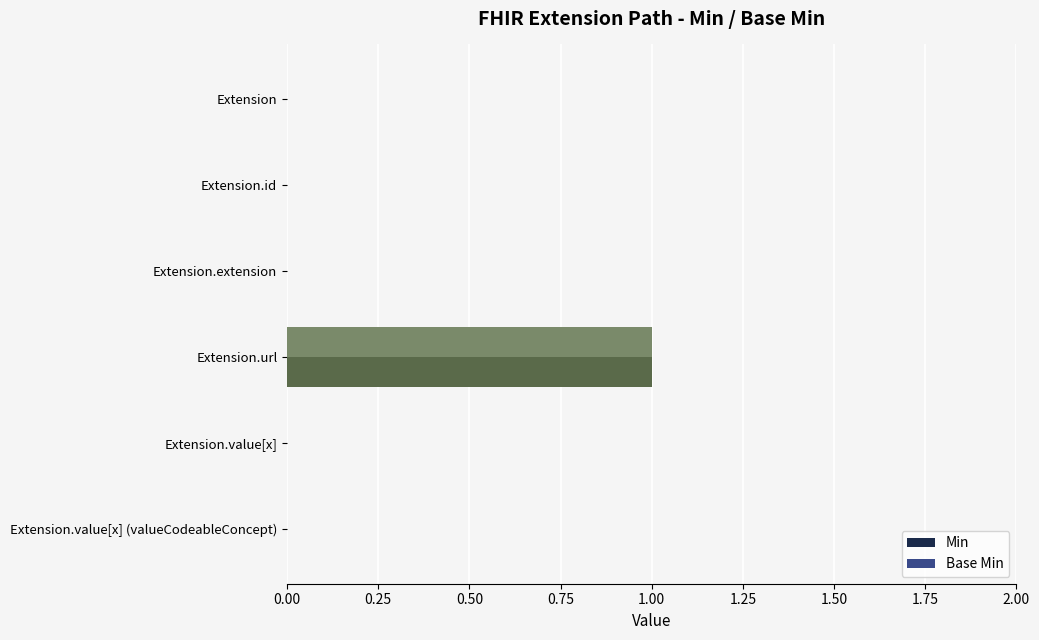

Is it true that Base Min equals 1 at Extension.extension?

False